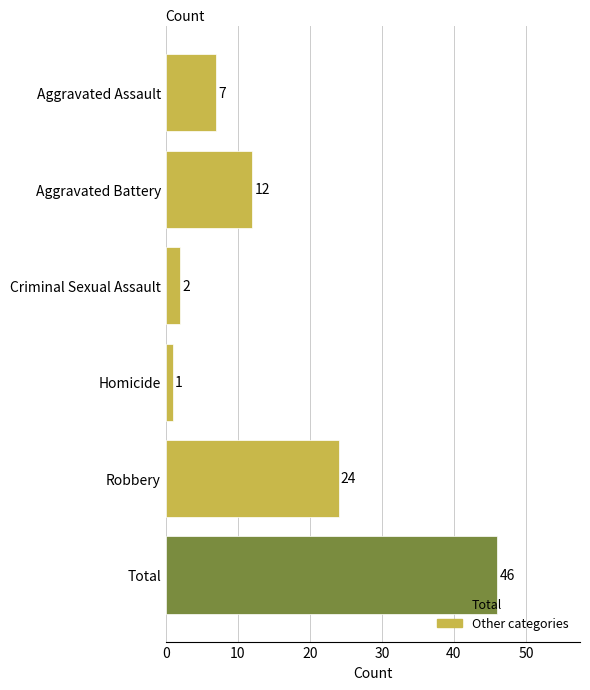

Count the number of categories in the chart.

6